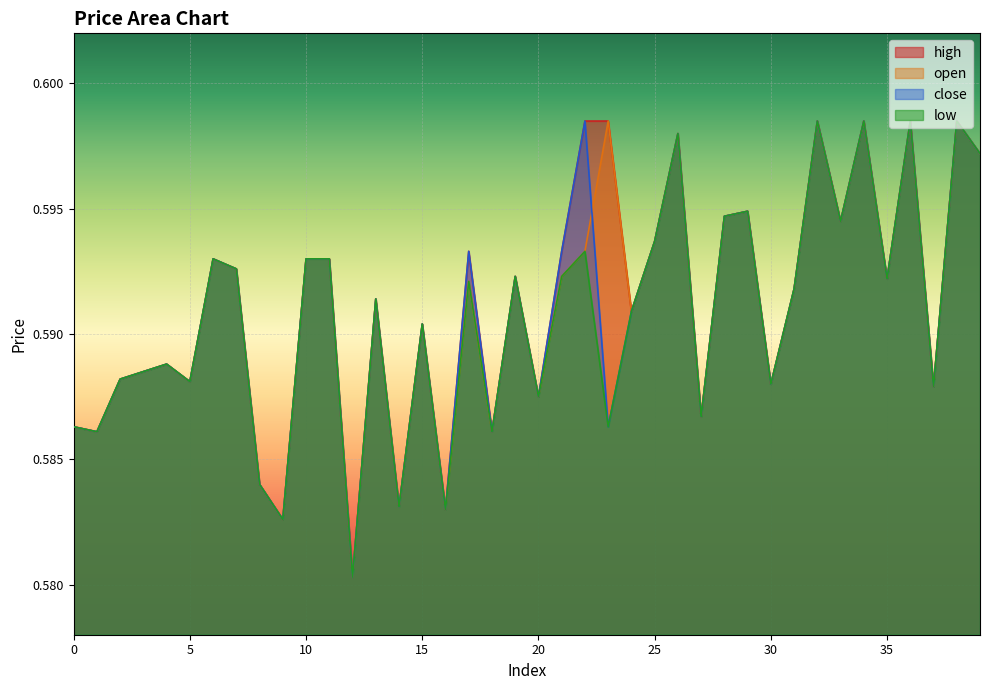

True or false: high and open cross at least once.

False